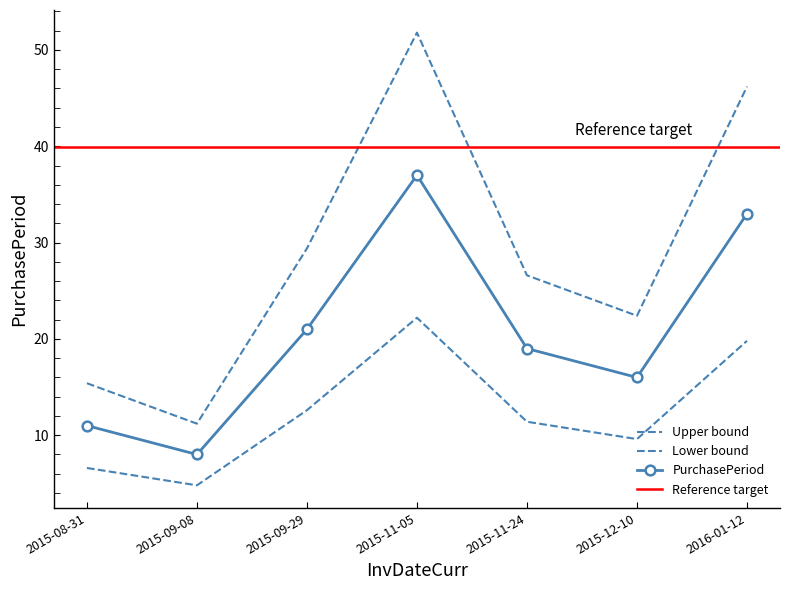

Reading left to right, what are all the values shown in this chart?

6.6	4.8	12.6	22.2	11.4	9.6	19.8